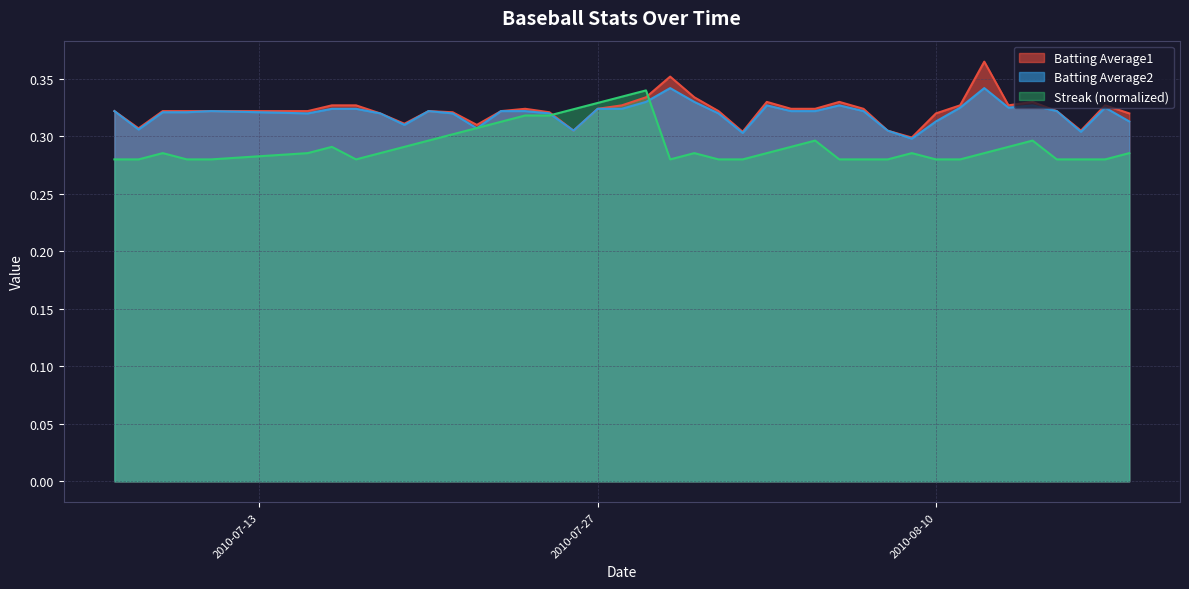

Does the chart have visible grid lines?

Yes